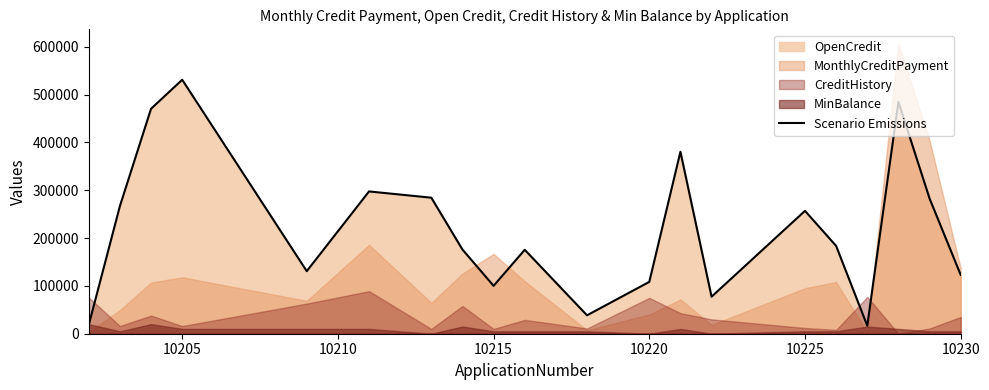

What is the minimum value for Scenario Emissions?

16600